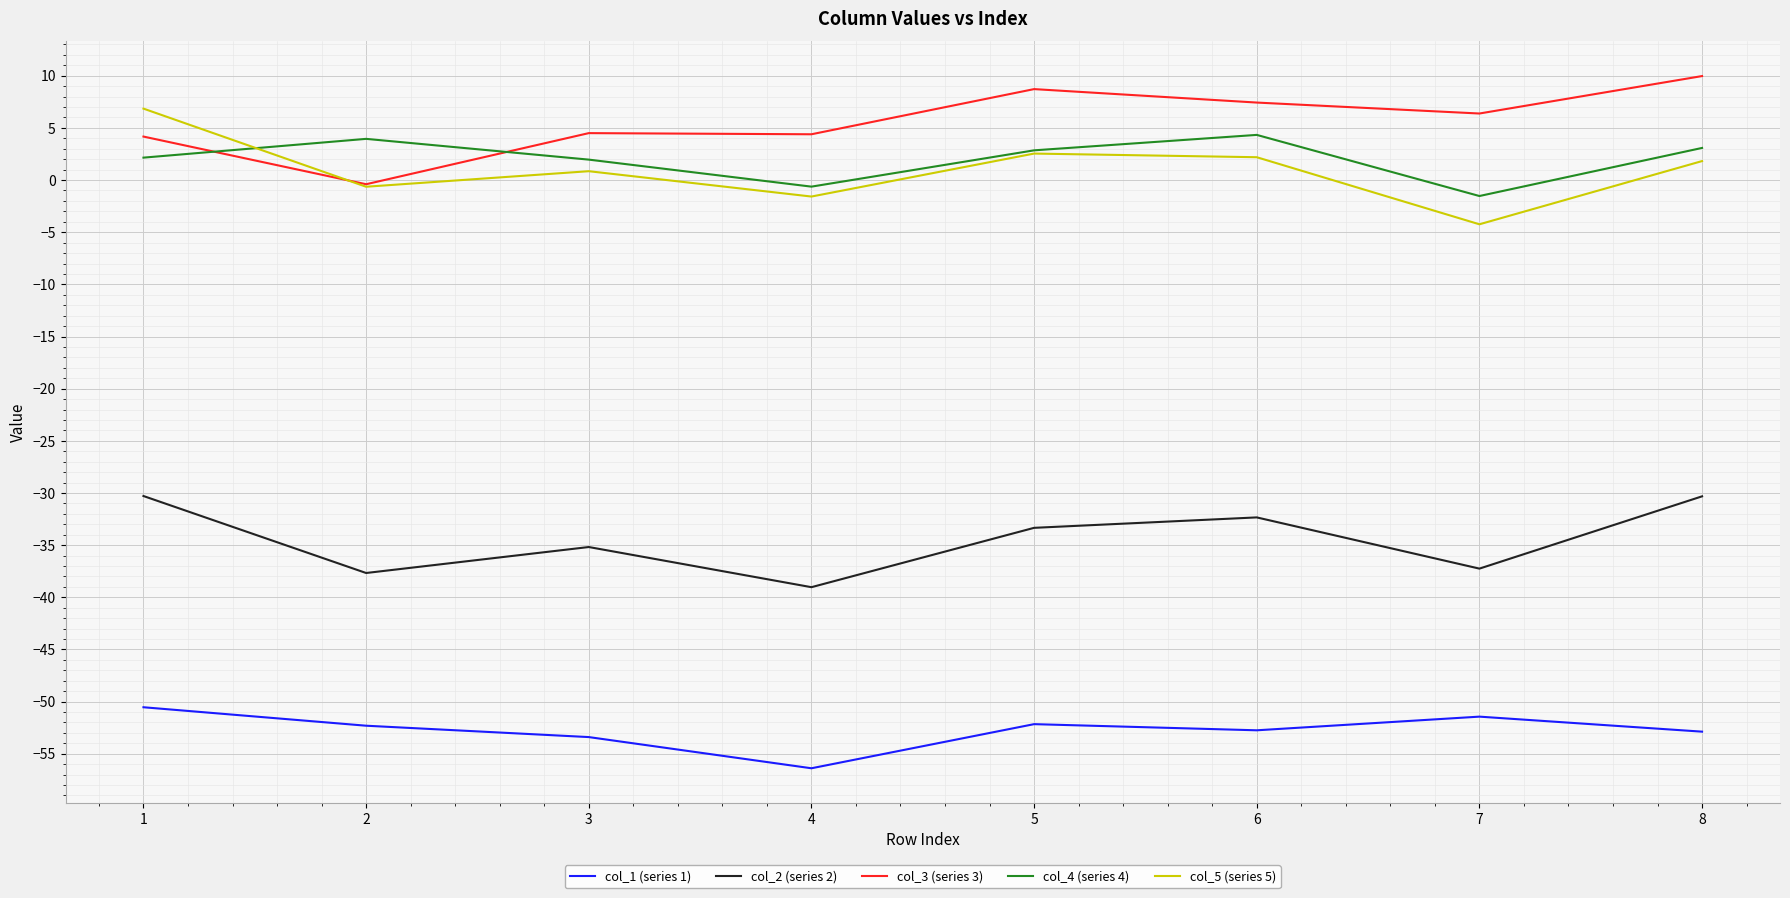

How many distinct data groups are displayed?

5